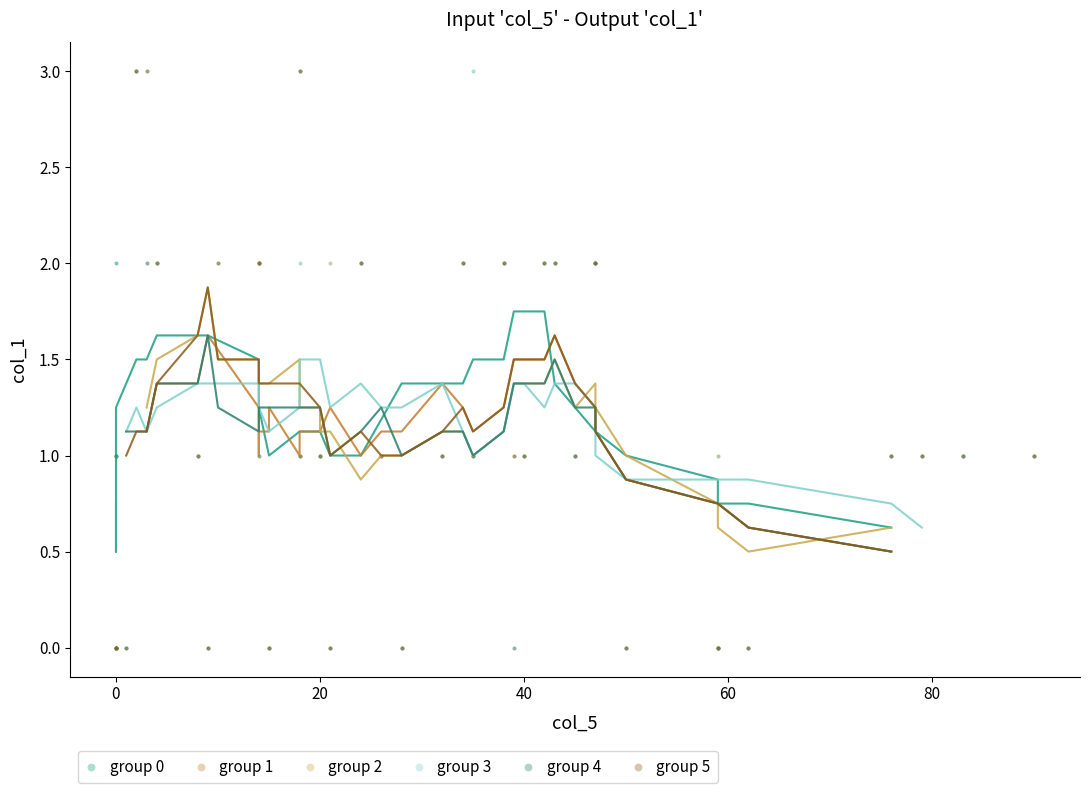

What are all the series names shown in the legend?

group 0, group 1, group 2, group 3, group 4, group 5